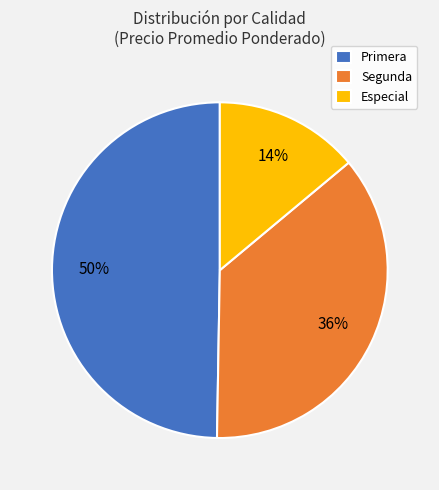

How many slices are in this pie chart?

3